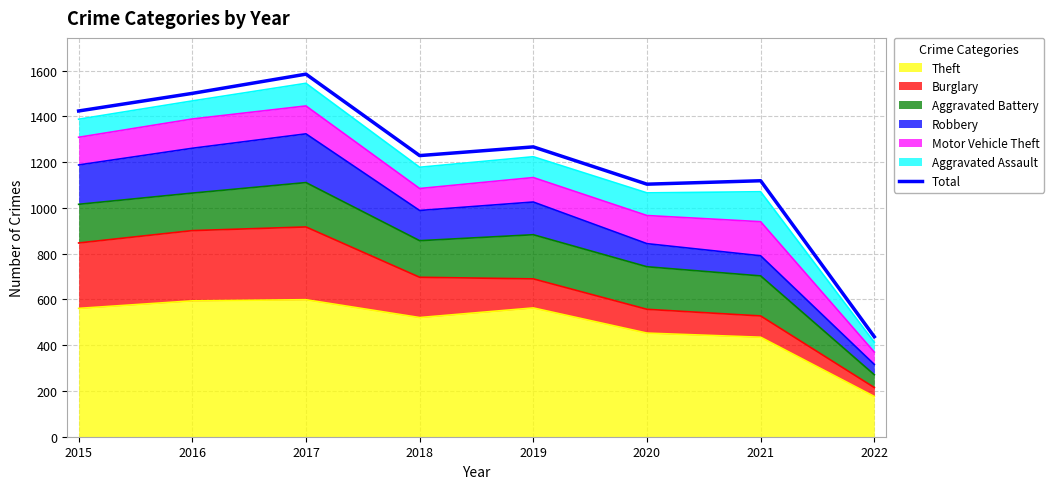

What is the difference between the maximum and minimum values?

1148